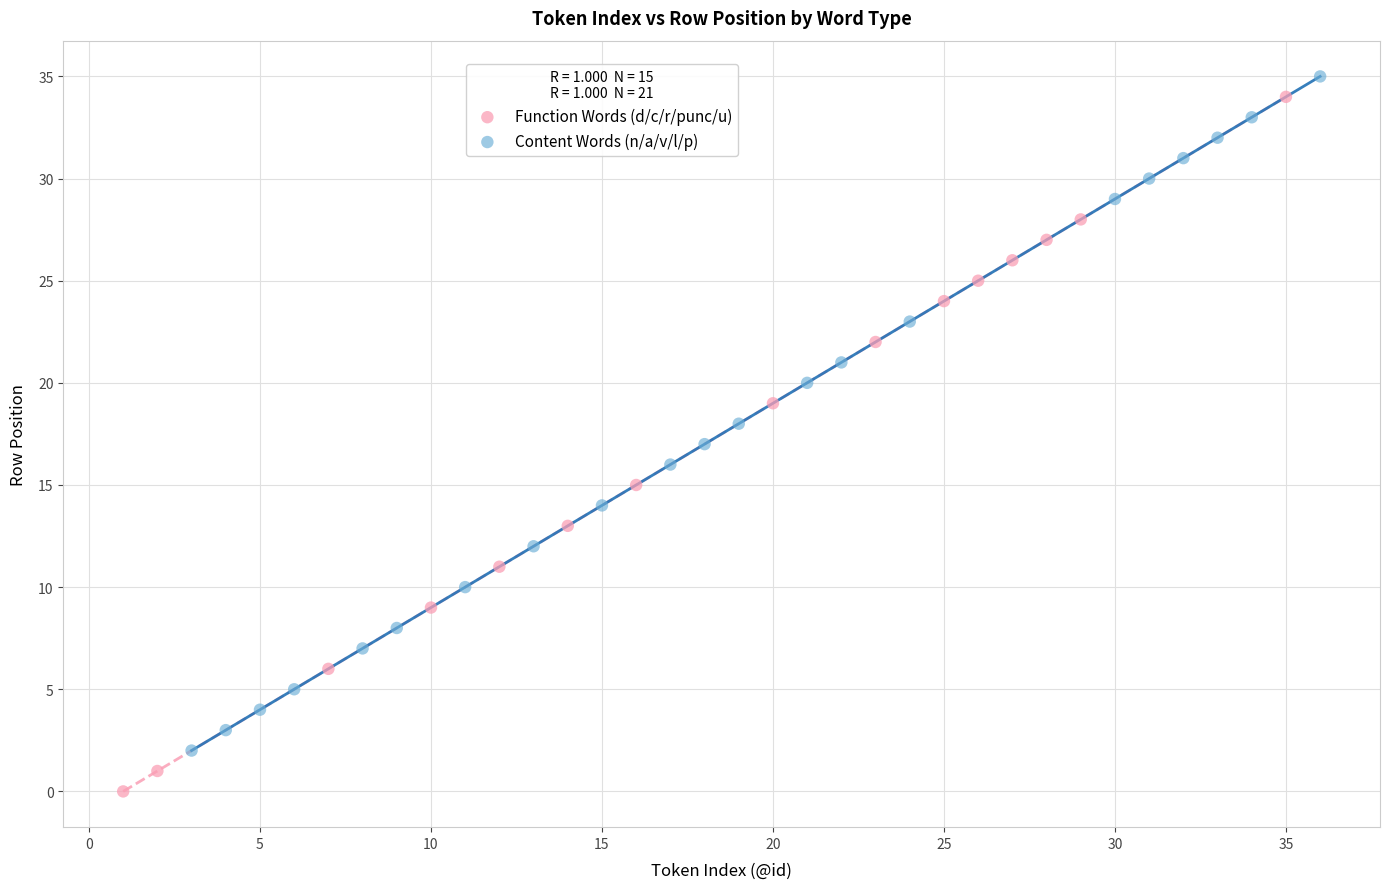

Which series reaches the minimum Y coordinate?

Function Words (d/c/r/punc/u)